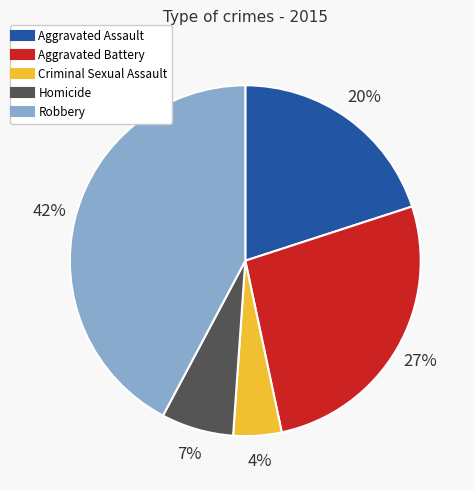

Between Aggravated Battery and Robbery, which is larger?

Robbery